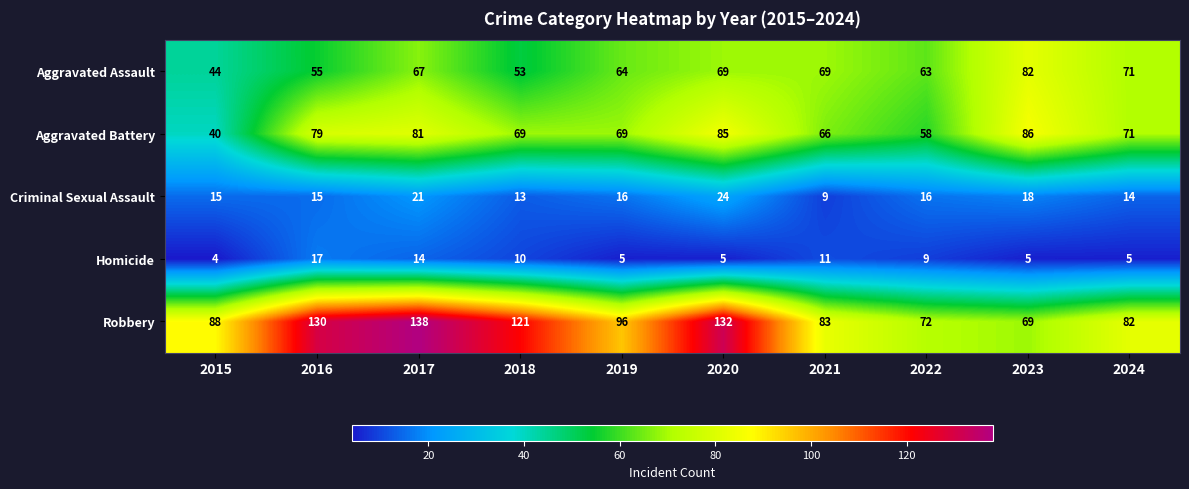

What is the difference between the highest and lowest values at 2020?

127